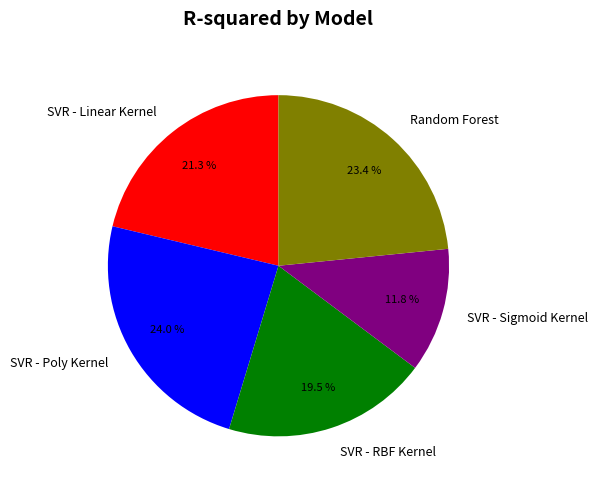

What percentage is the SVR - Poly Kernel slice, to the nearest percent?

24%